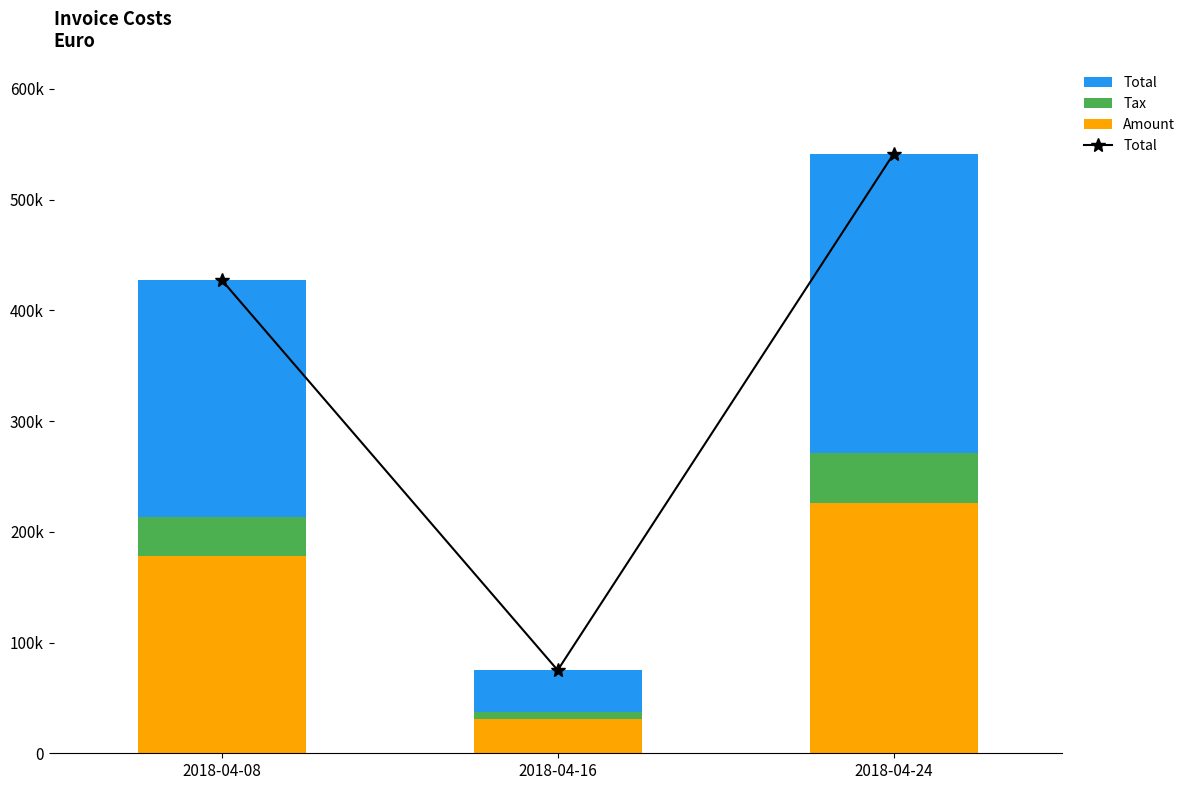

How many groups of bars are there?

3